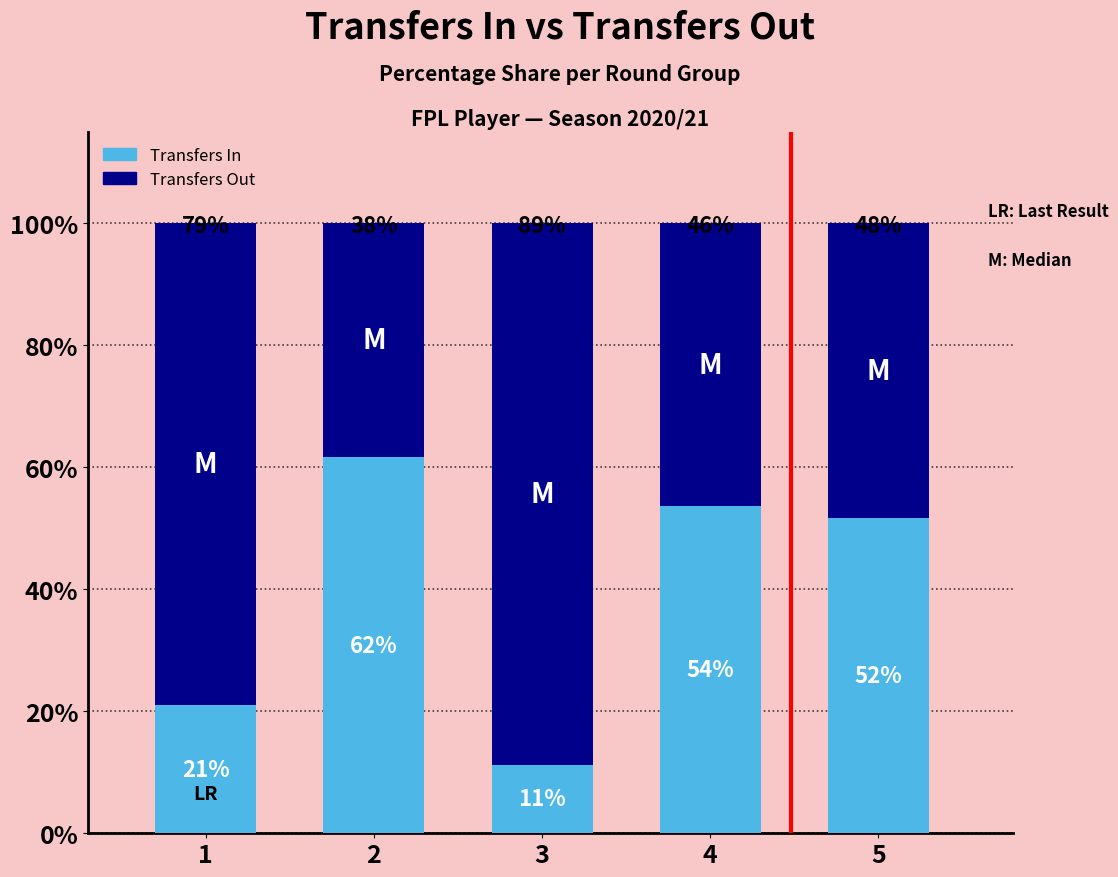

How many bars are there in total?

5